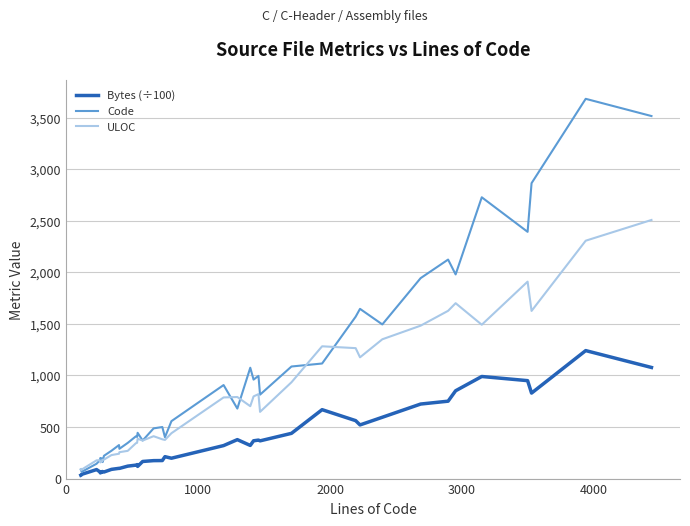

Which series has the widest spread of values?

Code